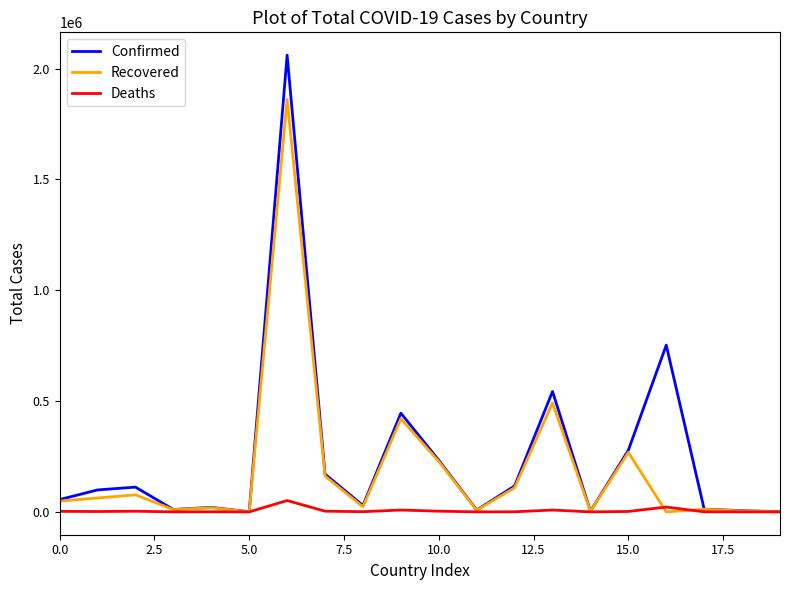

Which series has the largest range (max minus min)?

Confirmed